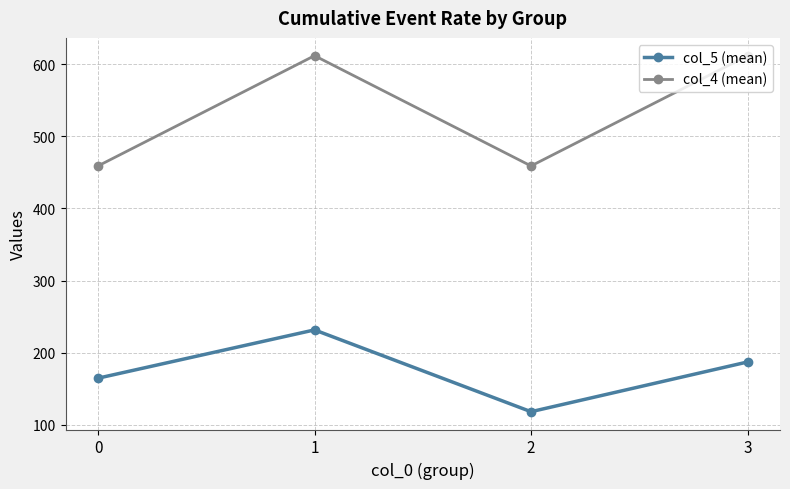

Which series has the widest spread of values?

col_4 (mean)